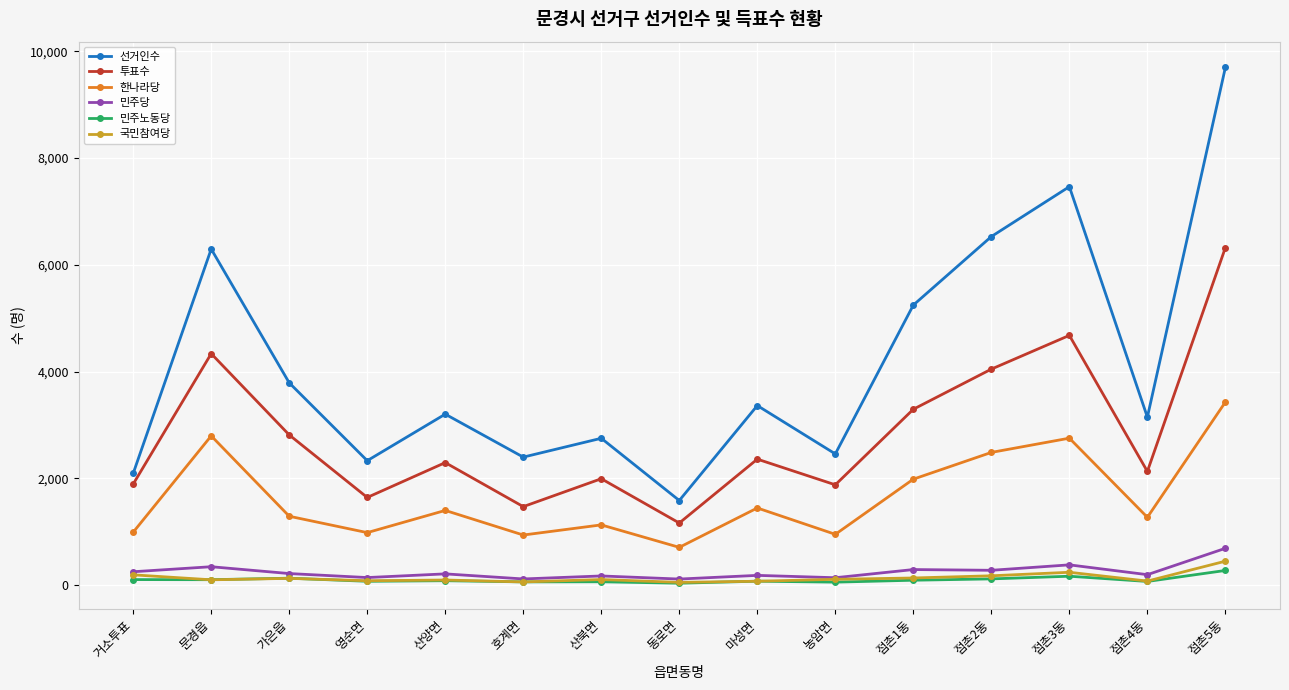

At which category does 한나라당 reach its first local valley?

영순면